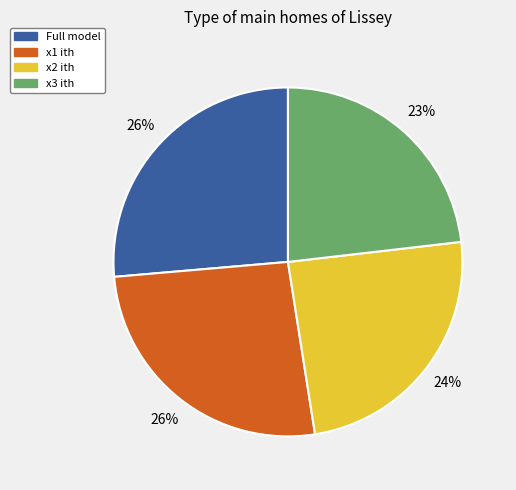

Which category has the smallest portion of the pie?

x3 ith